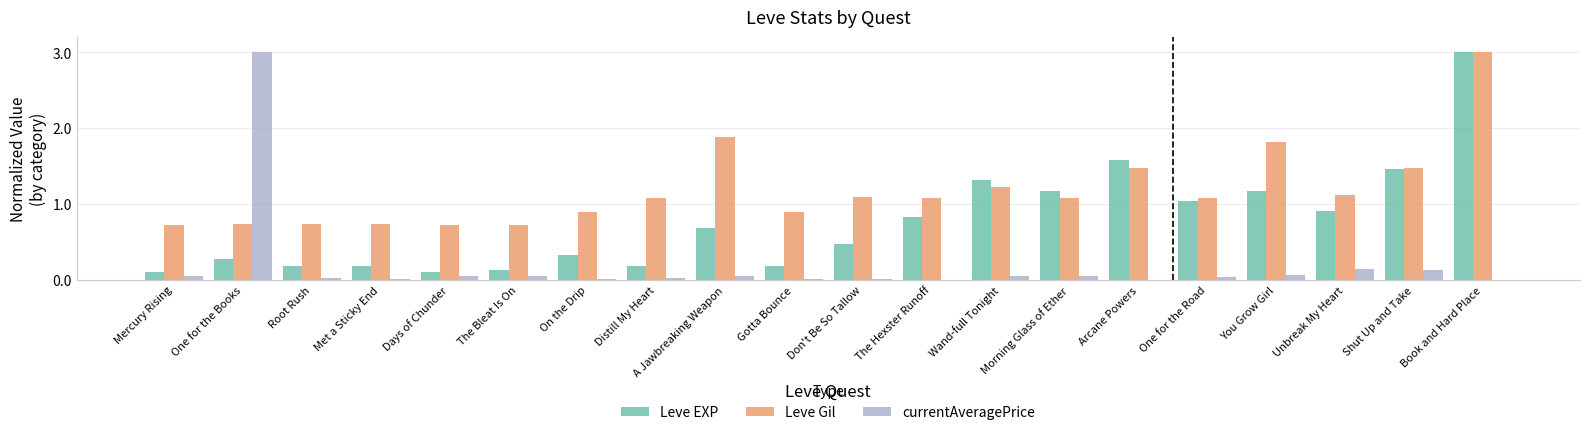

Which series changed the most between Wand-full Tonight and You Grow Girl?

Leve Gil